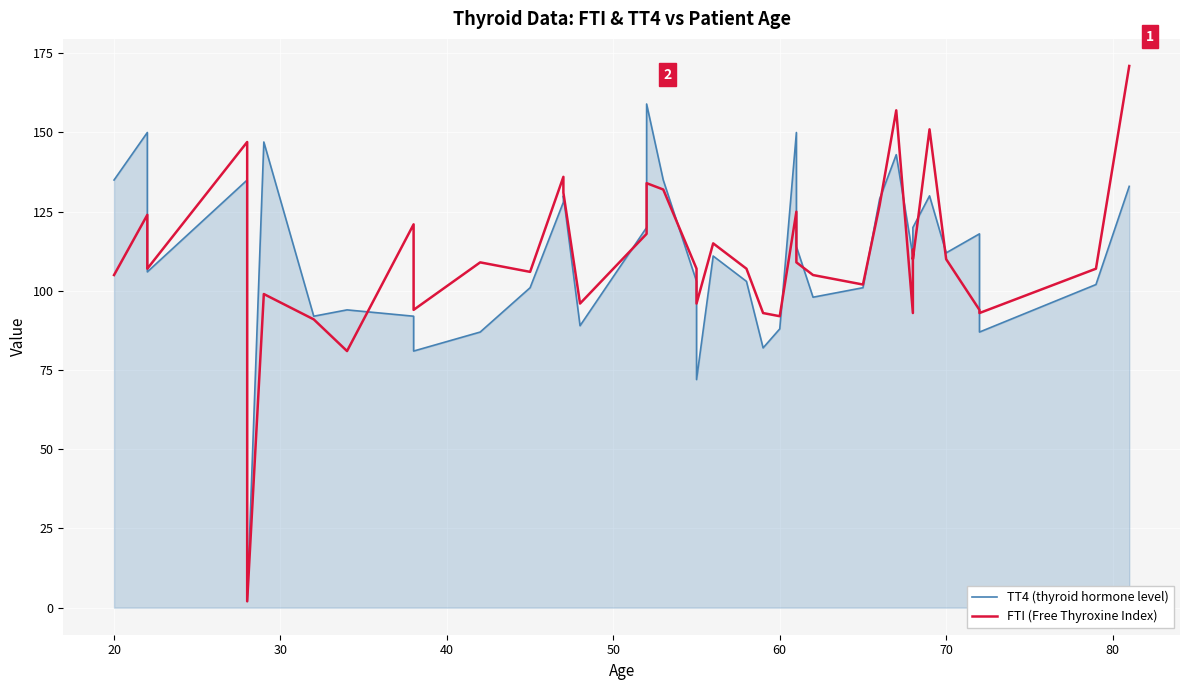

What are all the series names shown in the legend?

TT4 (thyroid hormone level), FTI (Free Thyroxine Index)